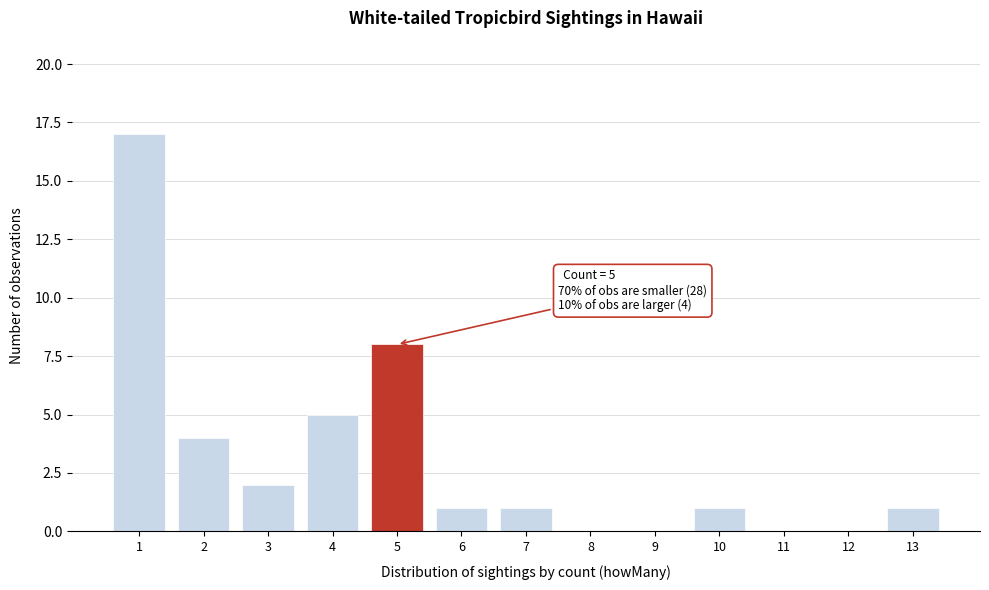

The chart shows a value of 0 at 11. True or false?

True